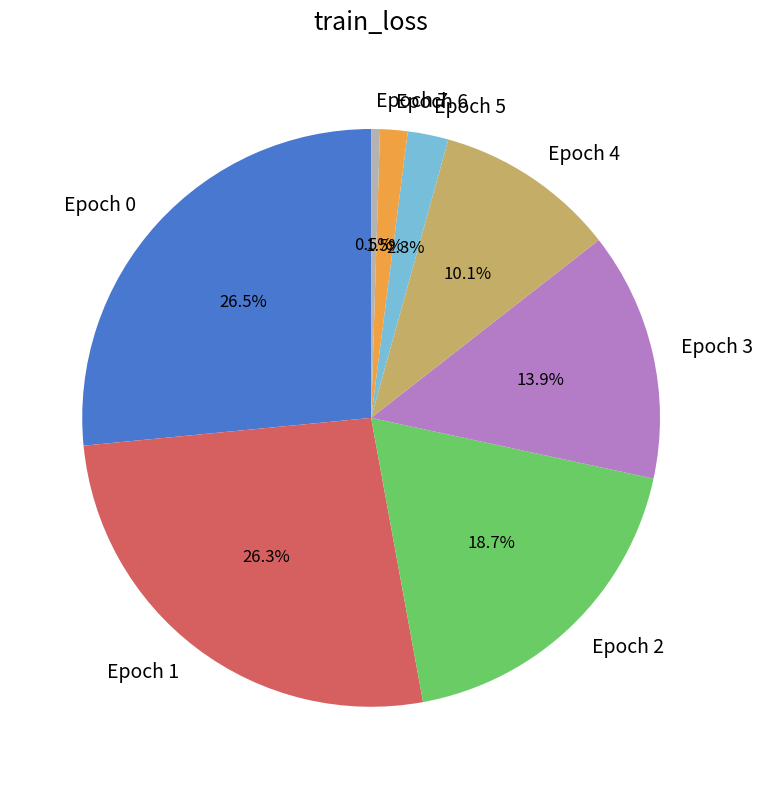

Is there any slice that represents more than half of the pie?

No